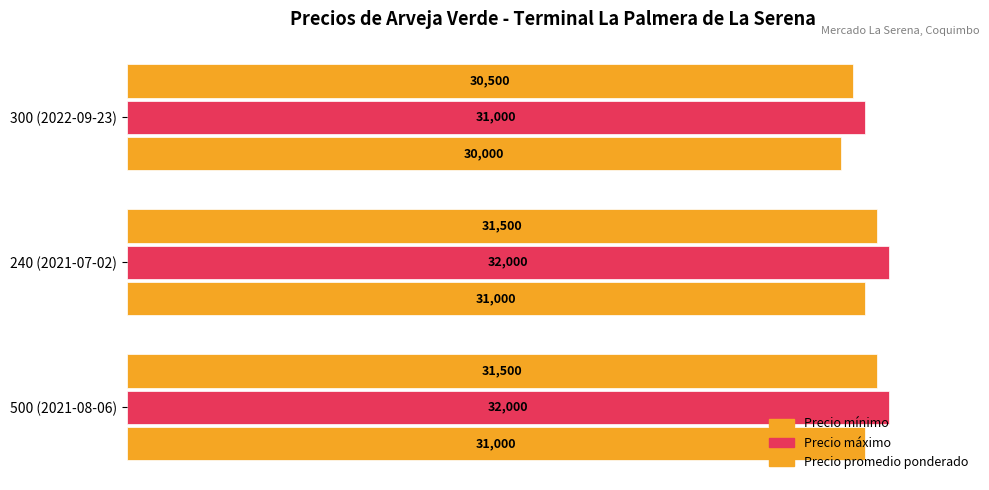

What is the greatest value displayed?

32000